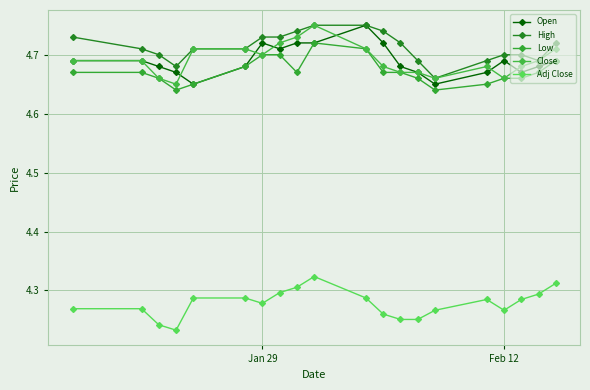

At how many categories does at least one series exceed 4?

20